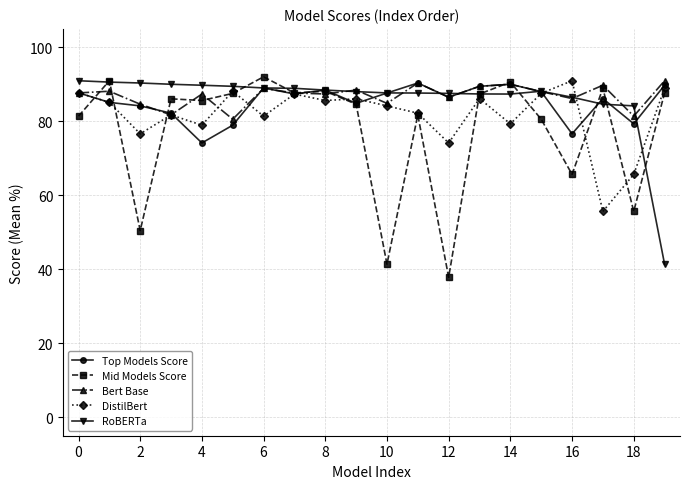

True or false: Bert Base has more than 0 points higher than both neighbors.

True